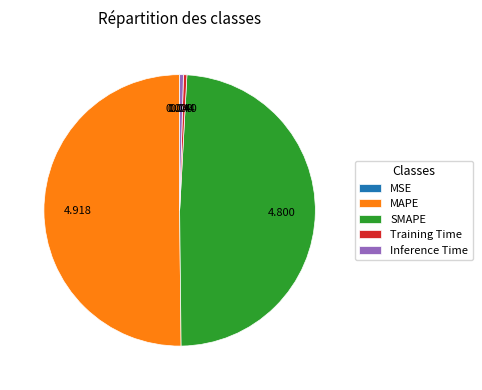

Is Training Time the majority of the pie?

No